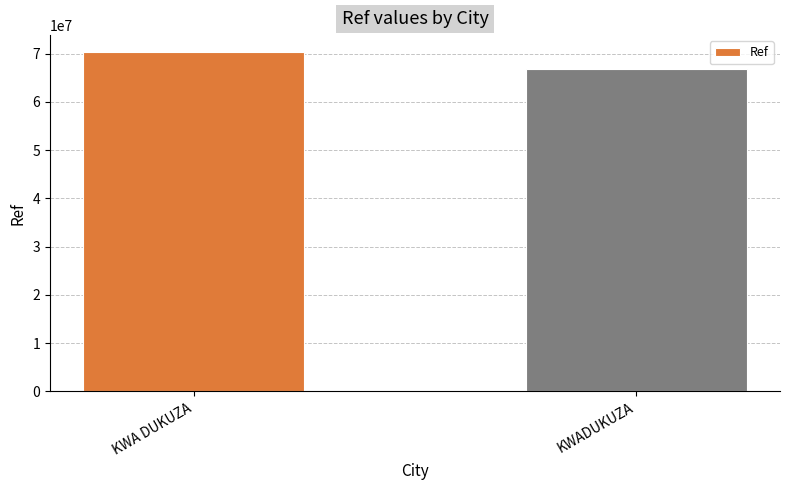

Is it true that the value at KWA DUKUZA is 70328055?

True